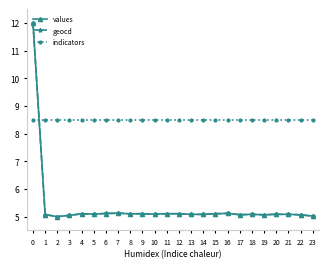

Read the geocd value at 17.

5.1